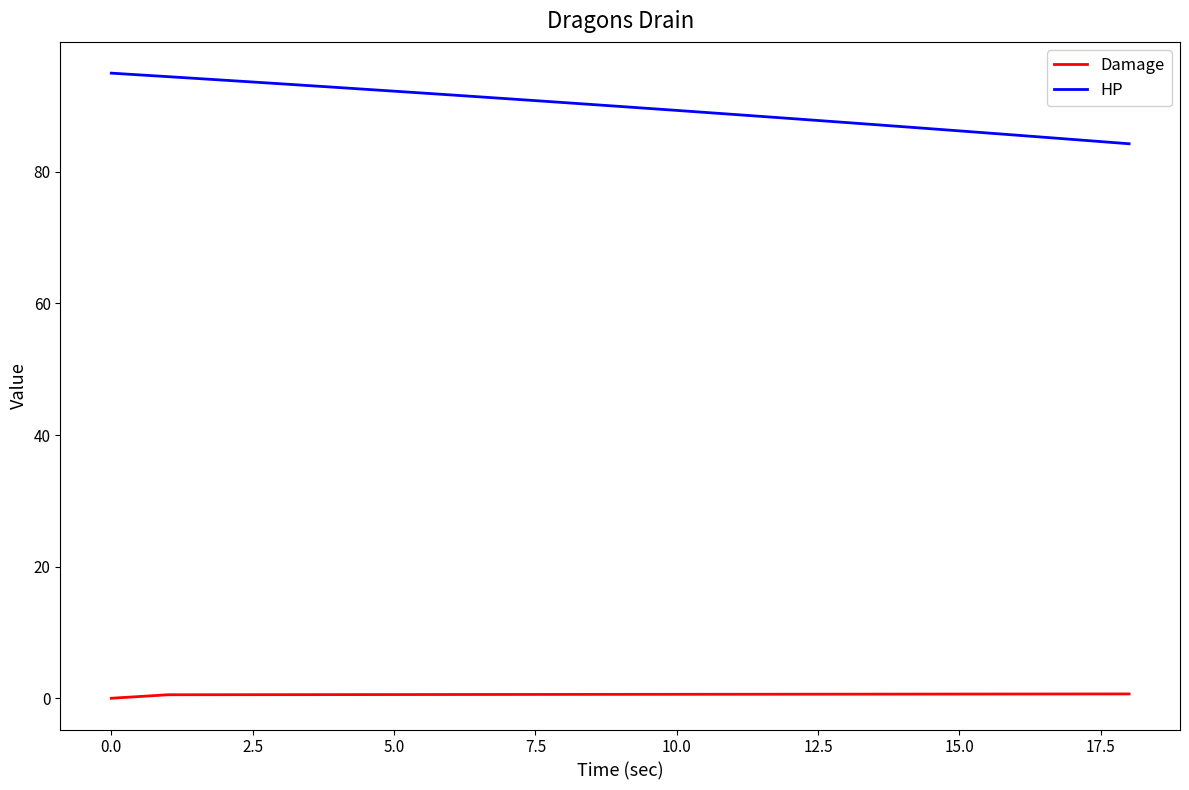

What is the maximum value for Damage?

0.7